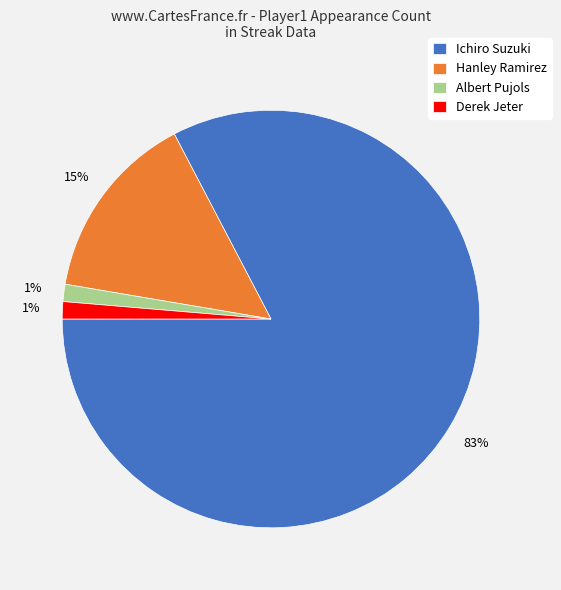

How many segments does this pie chart have?

4